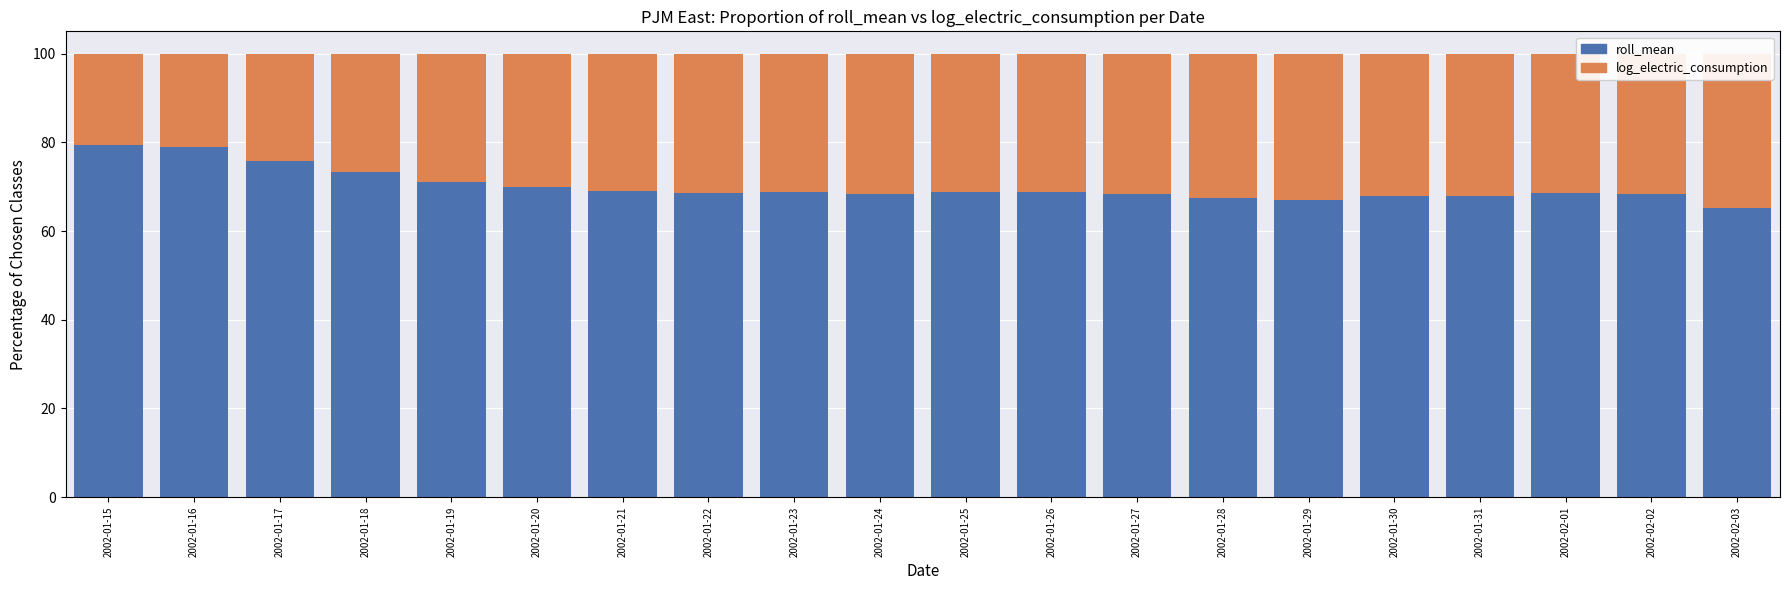

What is the difference between the maximum and second lowest values in the log_electric_consumption series?

13.7